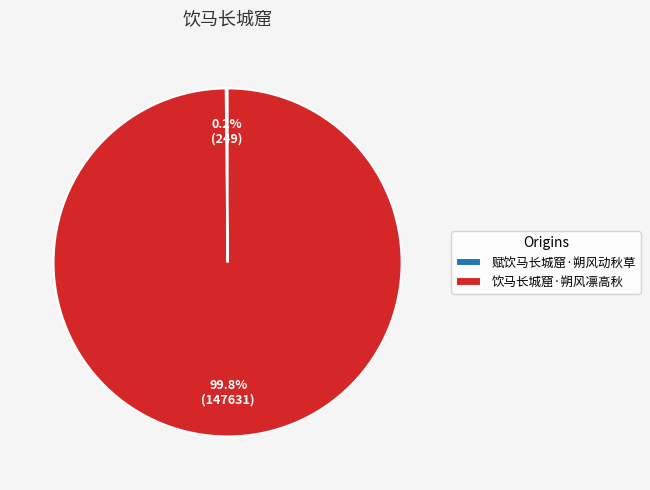

Which category accounts for the majority?

饮马长城窟·朔风凛高秋